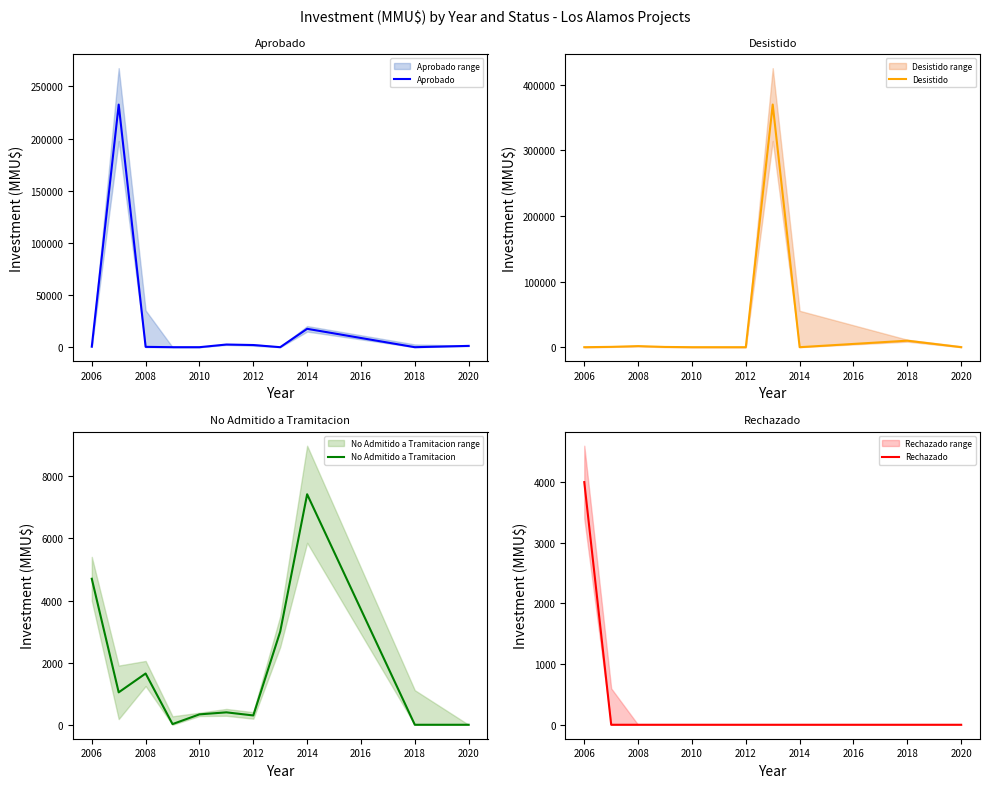

True or false: No Admitido a Tramitacion has a value of 12701 at 2014.

False